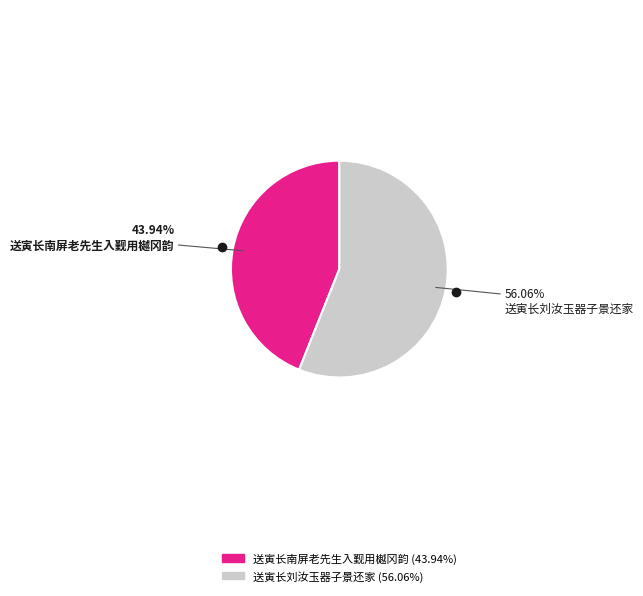

What percentage is NOT represented by 送寅长南屏老先生入觐用樾冈韵?

56.1%